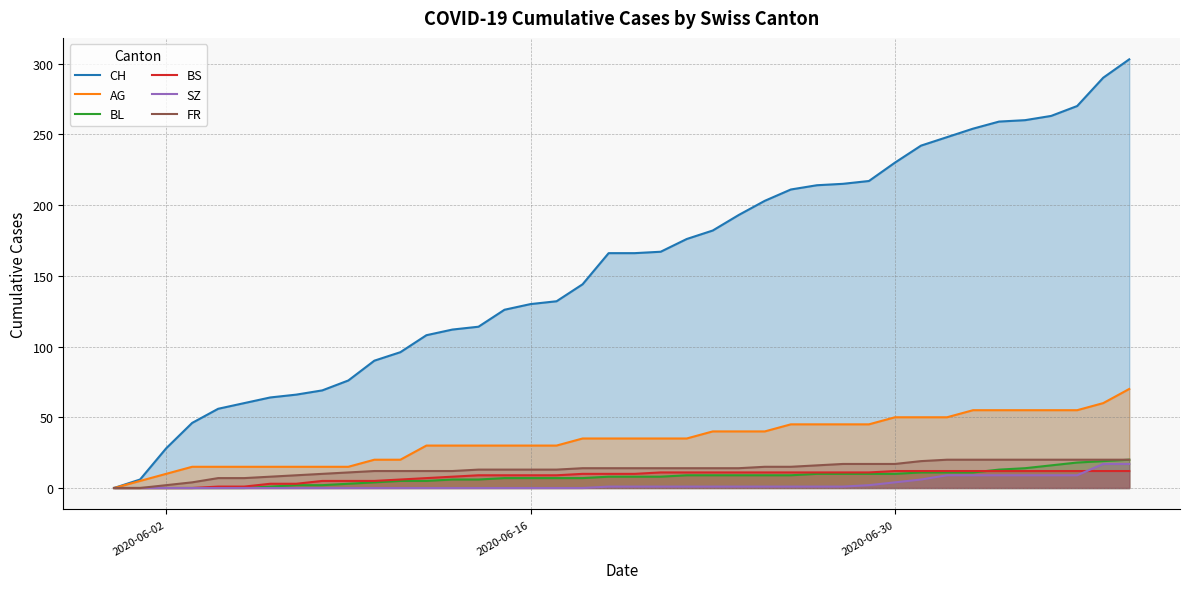

True or false: FR and CH cross at least once.

False